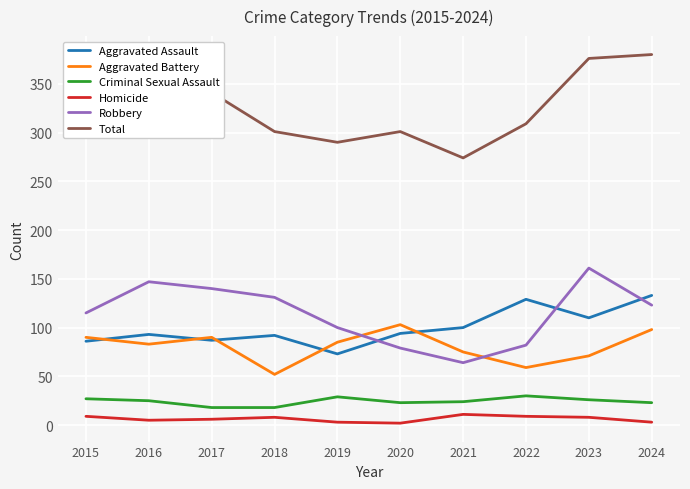

At which category does the chart reach its peak across all series?

2024